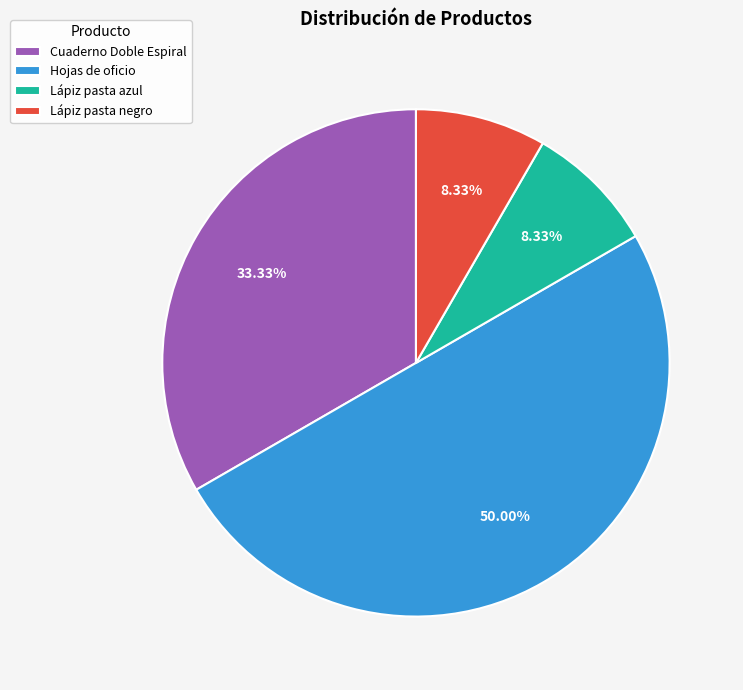

The Cuaderno Doble Espiral slice represents 19% of the pie. True or false?

False